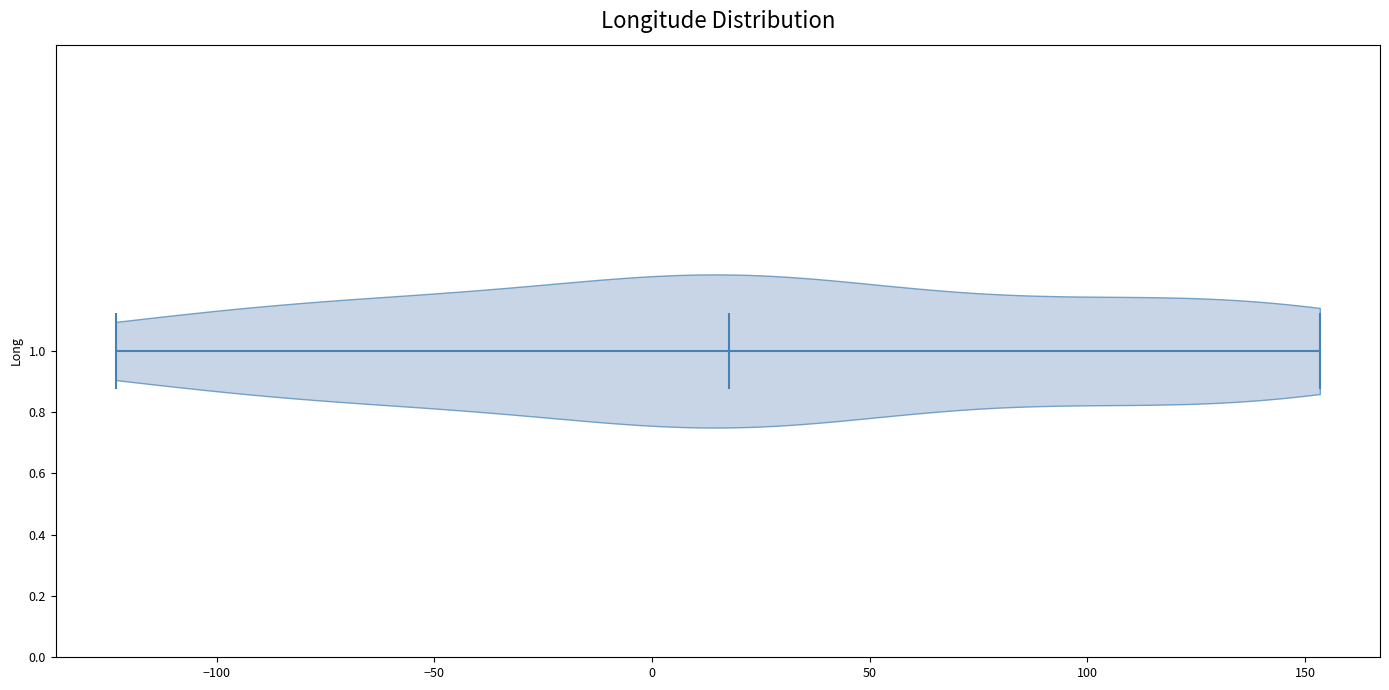

Read this violin plot against the x-axis: where its median line is, and the lowest and highest points the violin reaches. The values are not printed on the chart, so give them approximately, as read against the axis.

median line 20, lowest point -125, highest point 155